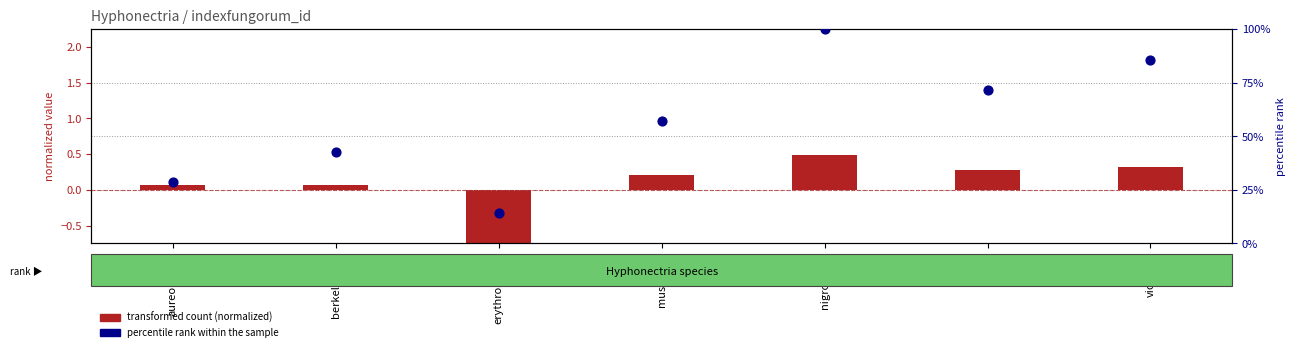

Which series contains the highest Y value?

percentile rank within the sample